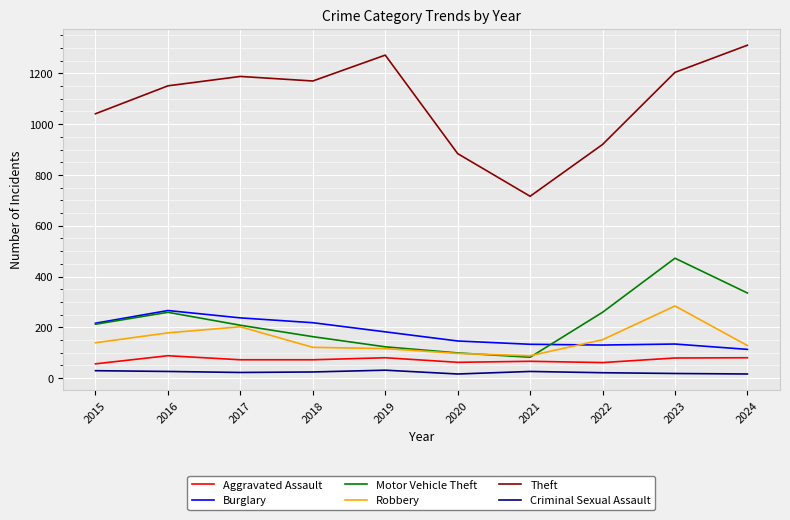

True or false: Aggravated Assault has a value of 72 at 2018.

True